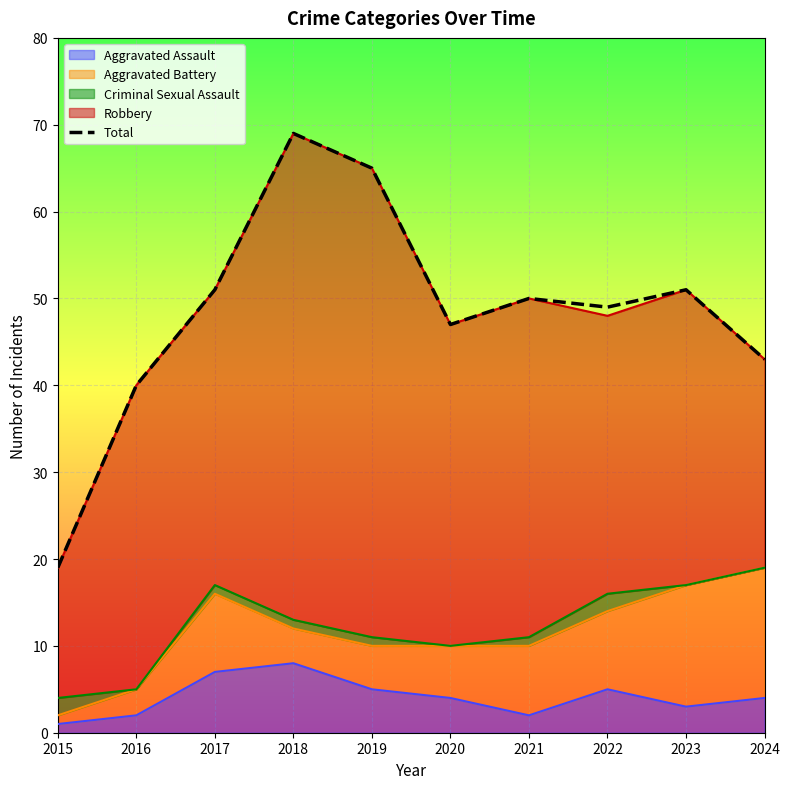

What is the value of the 10th point from the left?

43